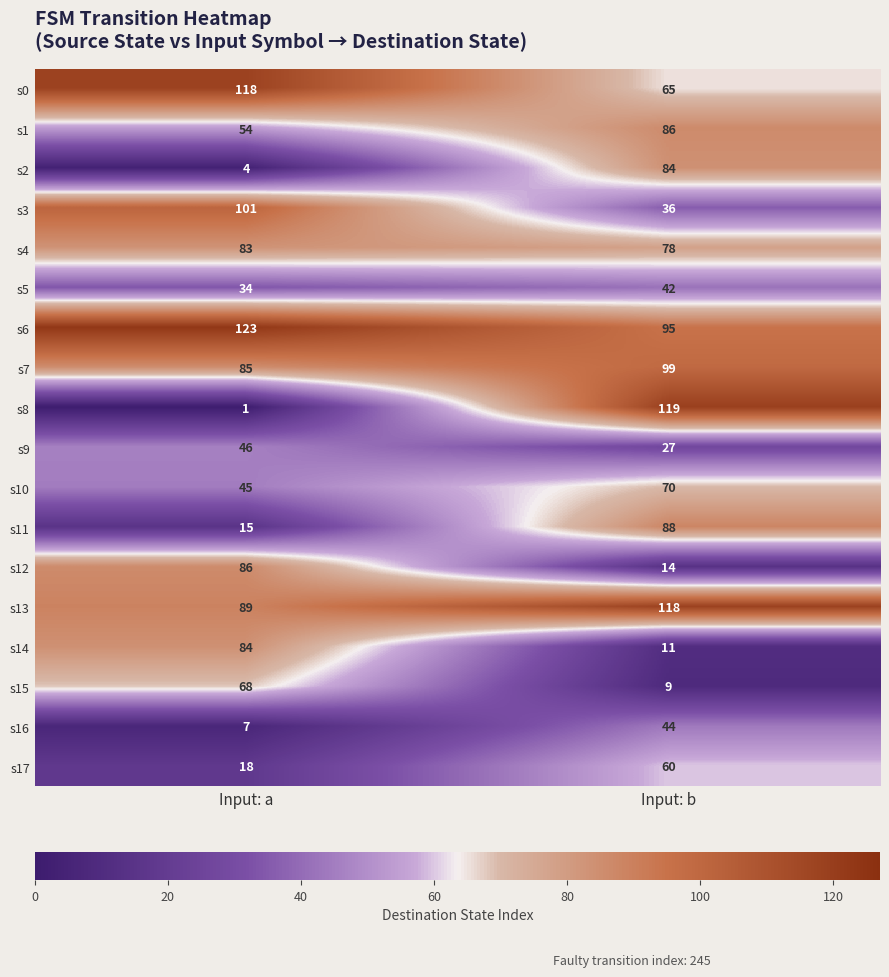

What is the sum of the s10 values at Input: a and Input: b?

115